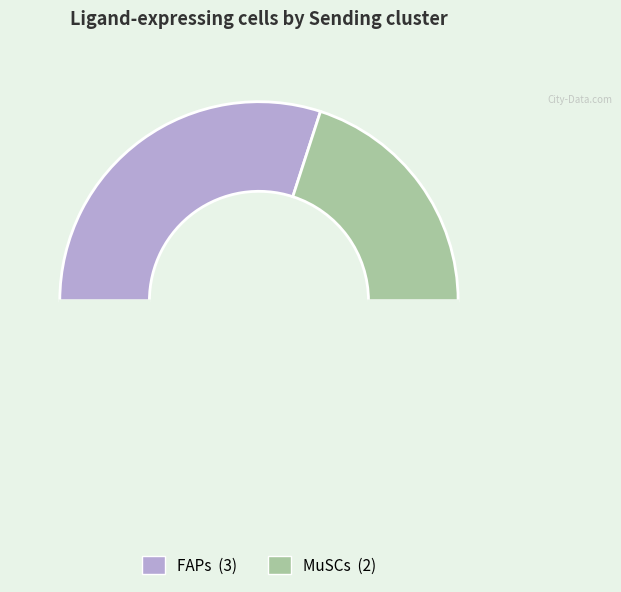

Count the number of slices in the pie.

3